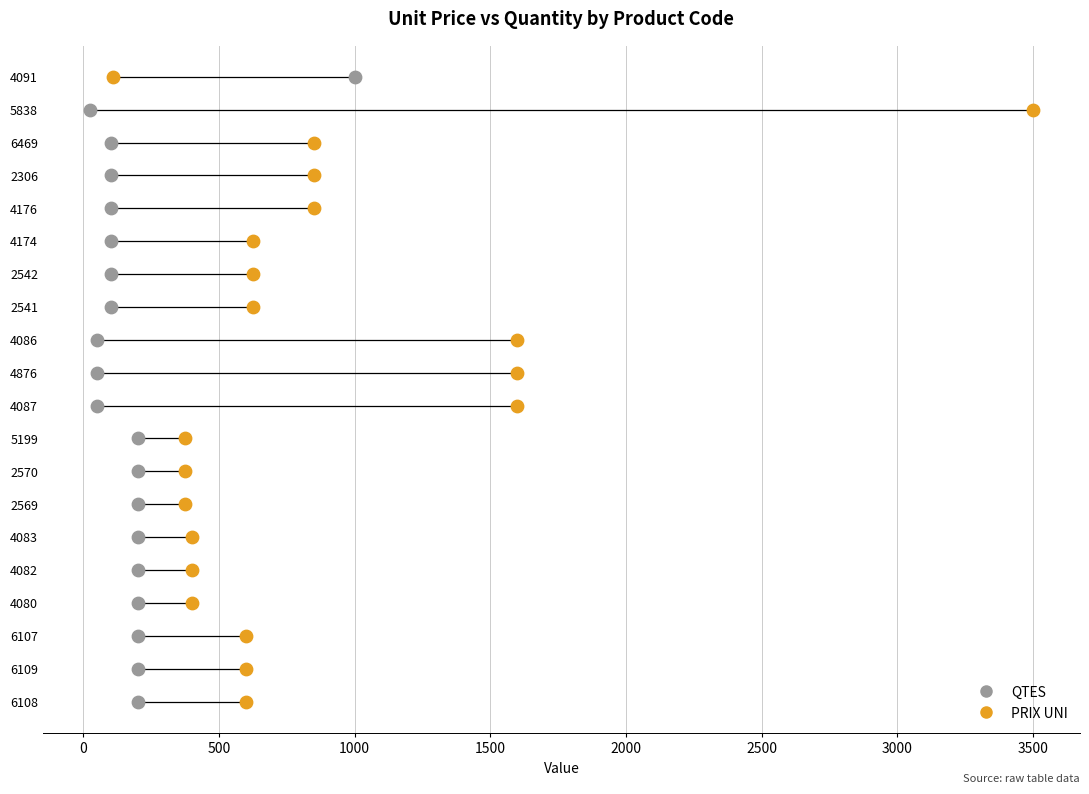

What are all the series names shown in the legend?

QTES, PRIX UNI